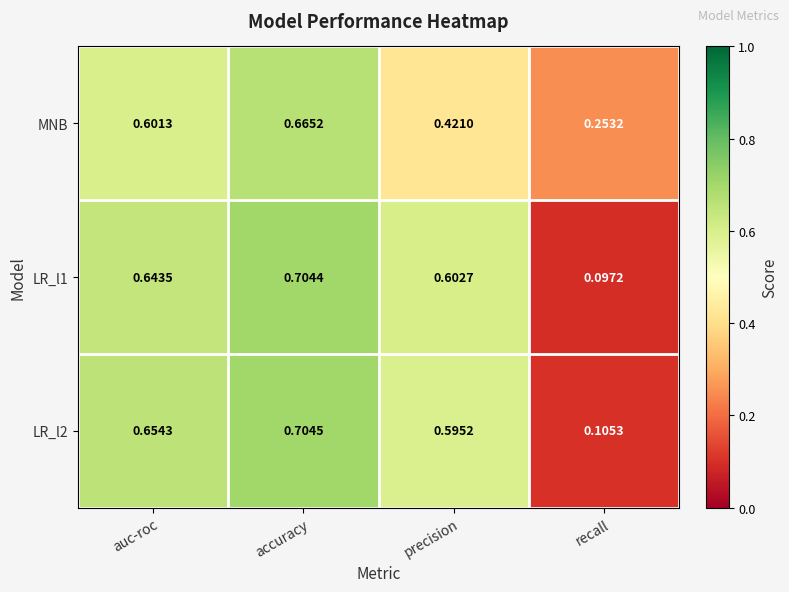

Which category has the highest value across all series?

accuracy